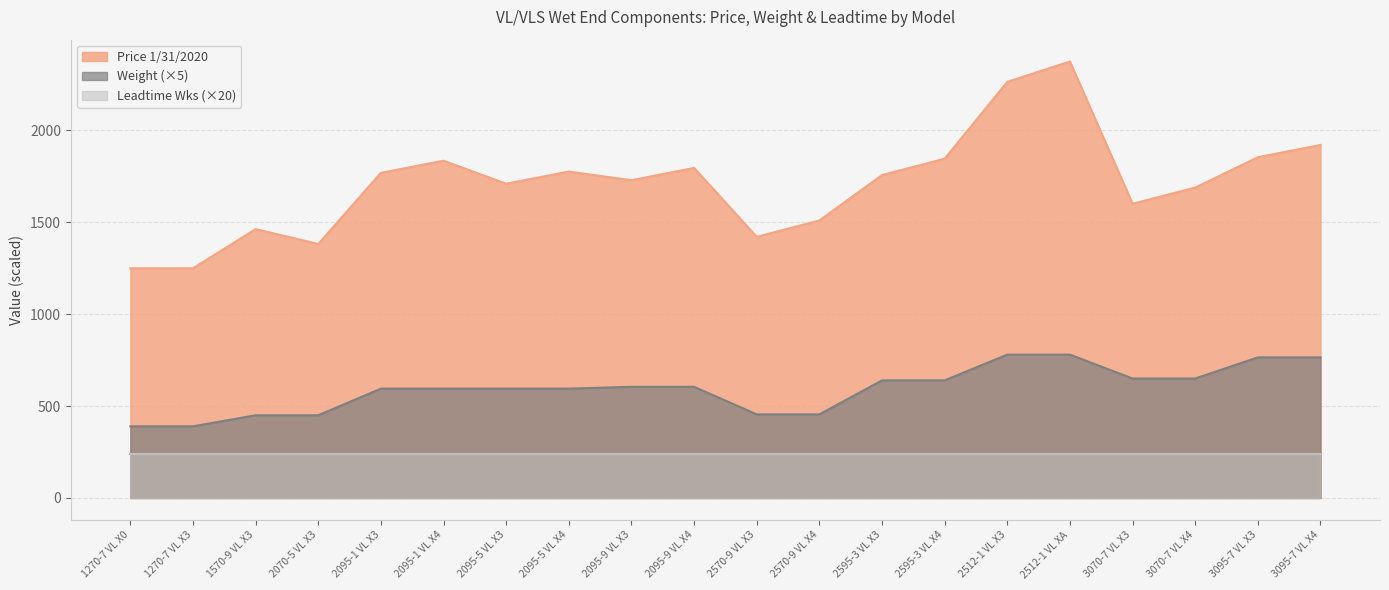

What is the total value across all series at 3095-7 VL X3?

2859